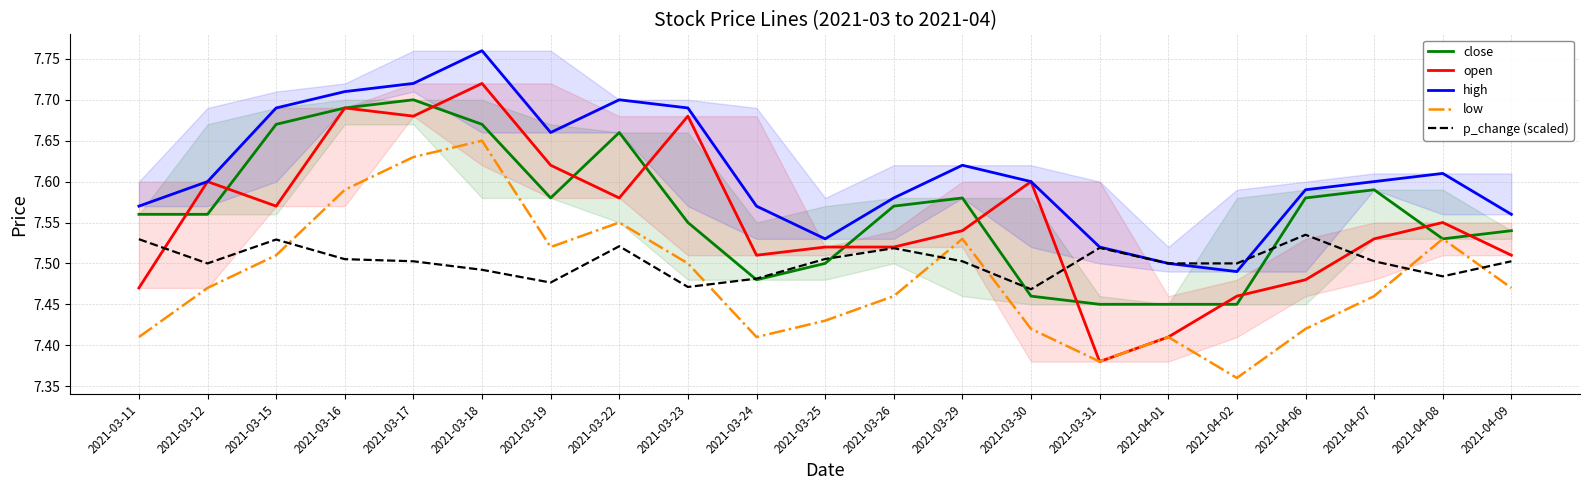

Is this an area chart (filled region under the line)?

No